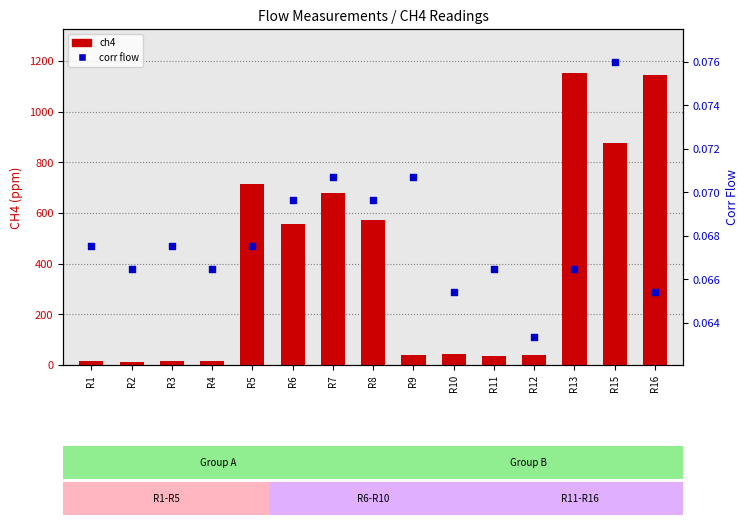

At how many categories does at least one series exceed 889?

2